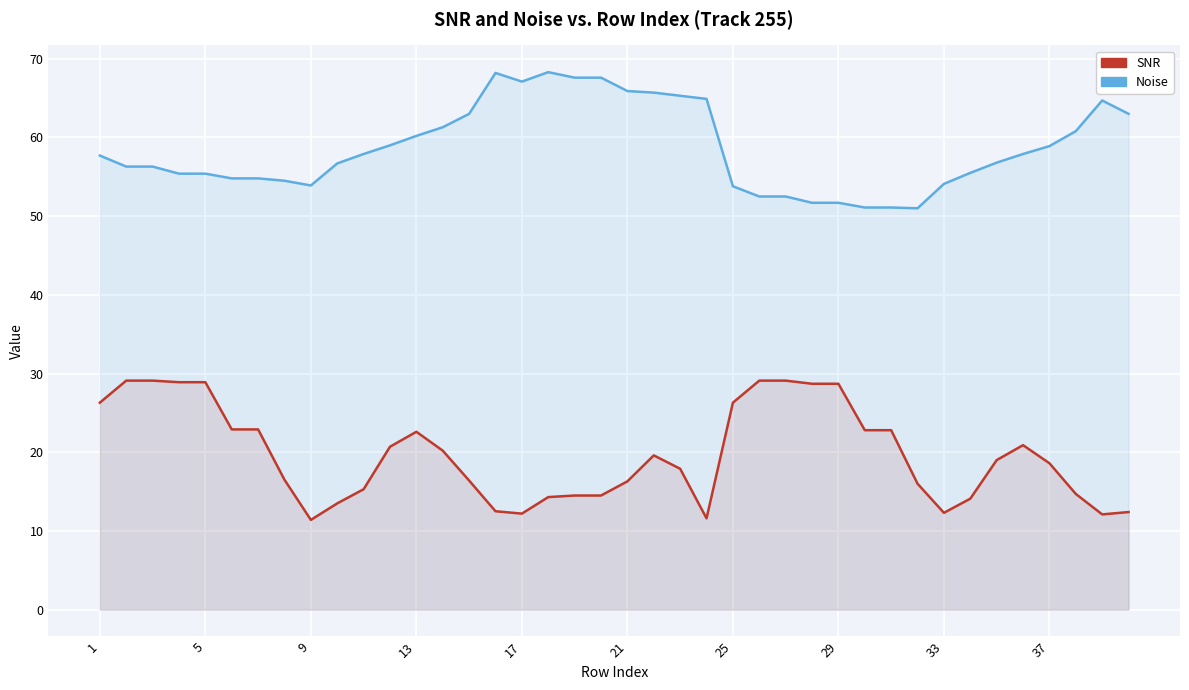

Which series has the largest total across all categories?

Noise